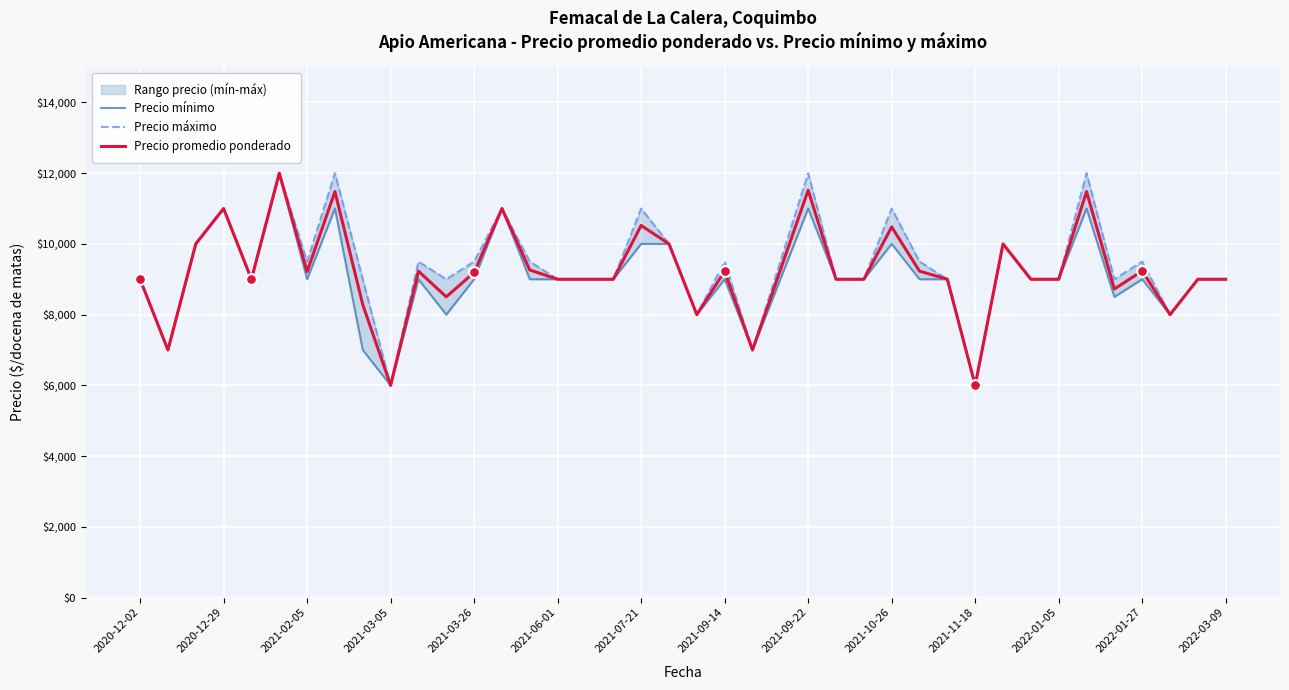

The value of Precio promedio ponderado at 2022-03-09 is 12578. True or false?

False